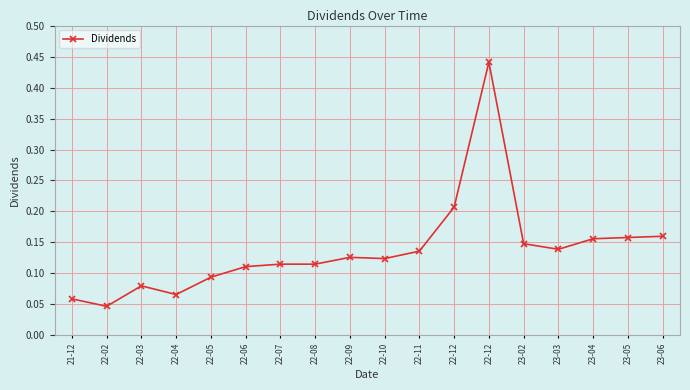

At which category does the data reach its first local valley?

22-02